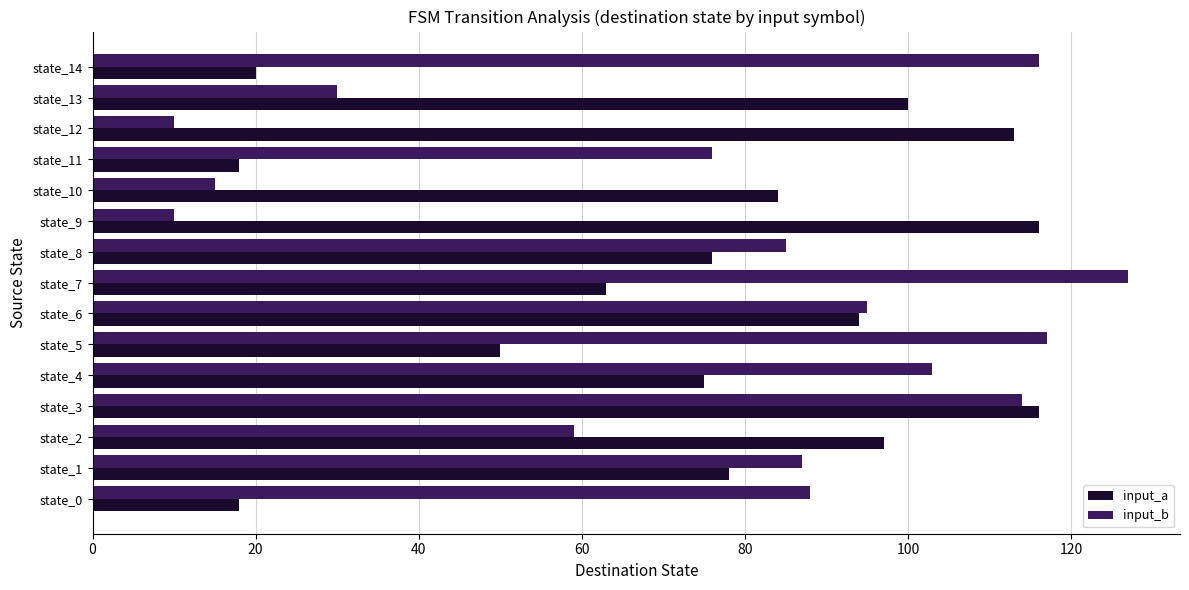

What is the total value across all series at state_5?

167